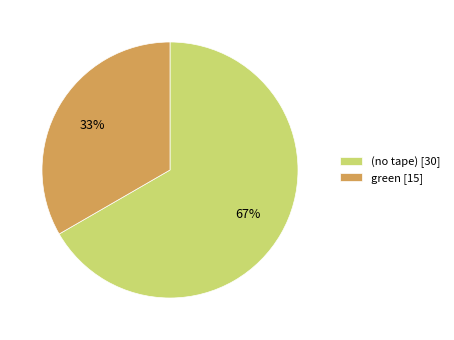

To the nearest percent, what is the combined percentage of (no tape) [30] and green [15]?

100%